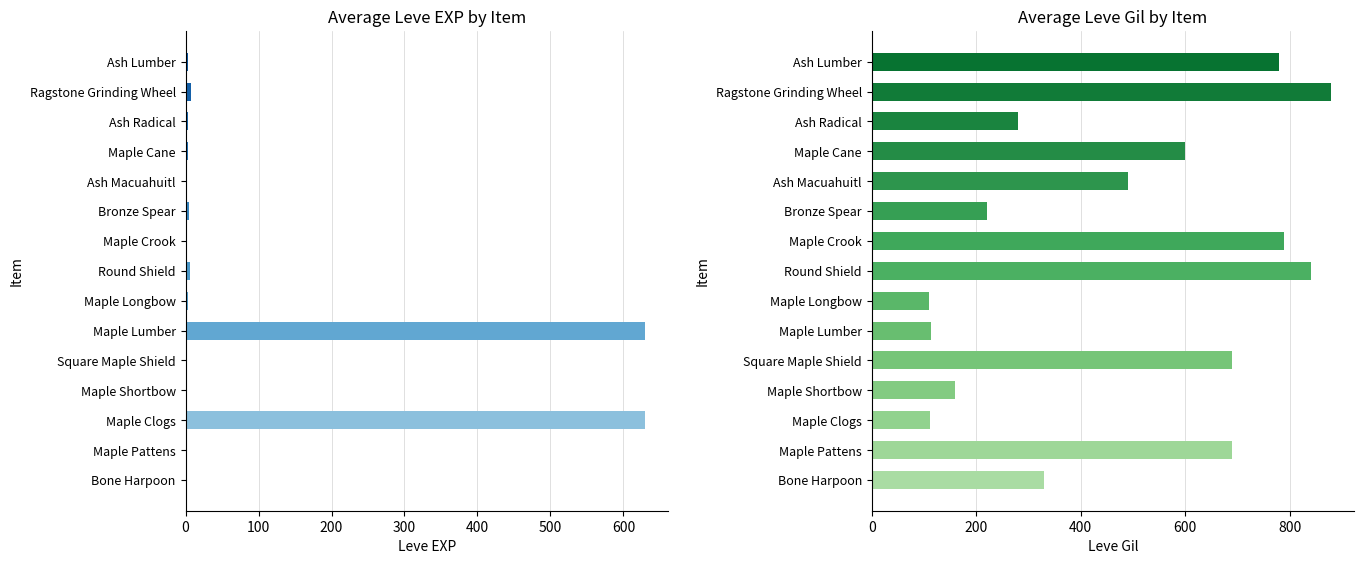

What is the average value of the Leve EXP series?

87